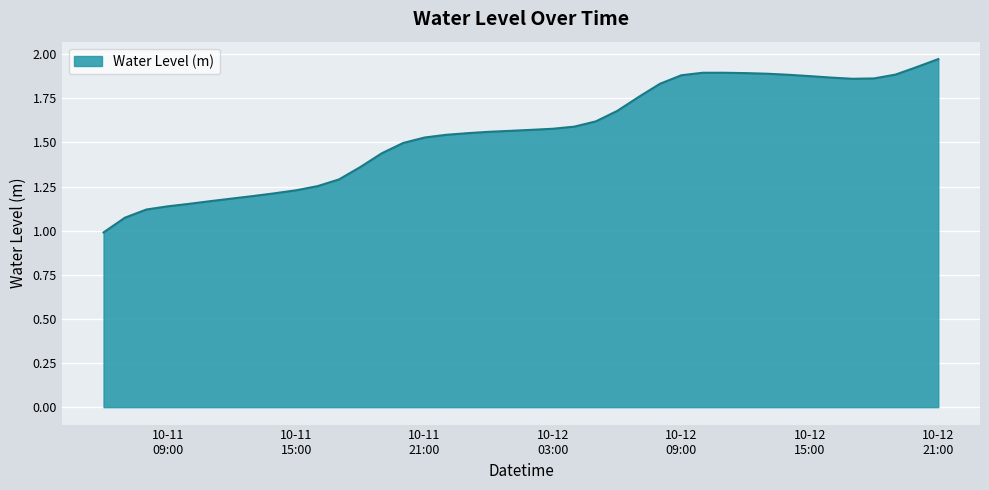

What is the difference between the maximum and minimum values?

1.0